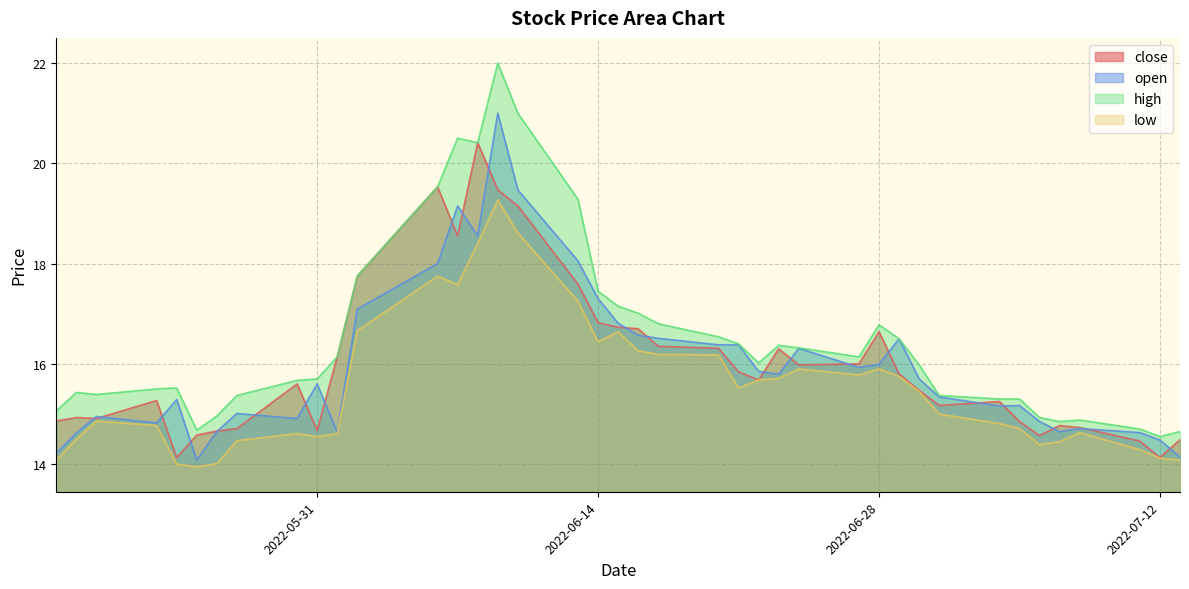

At which label does high first exceed 16?

2022-06-01